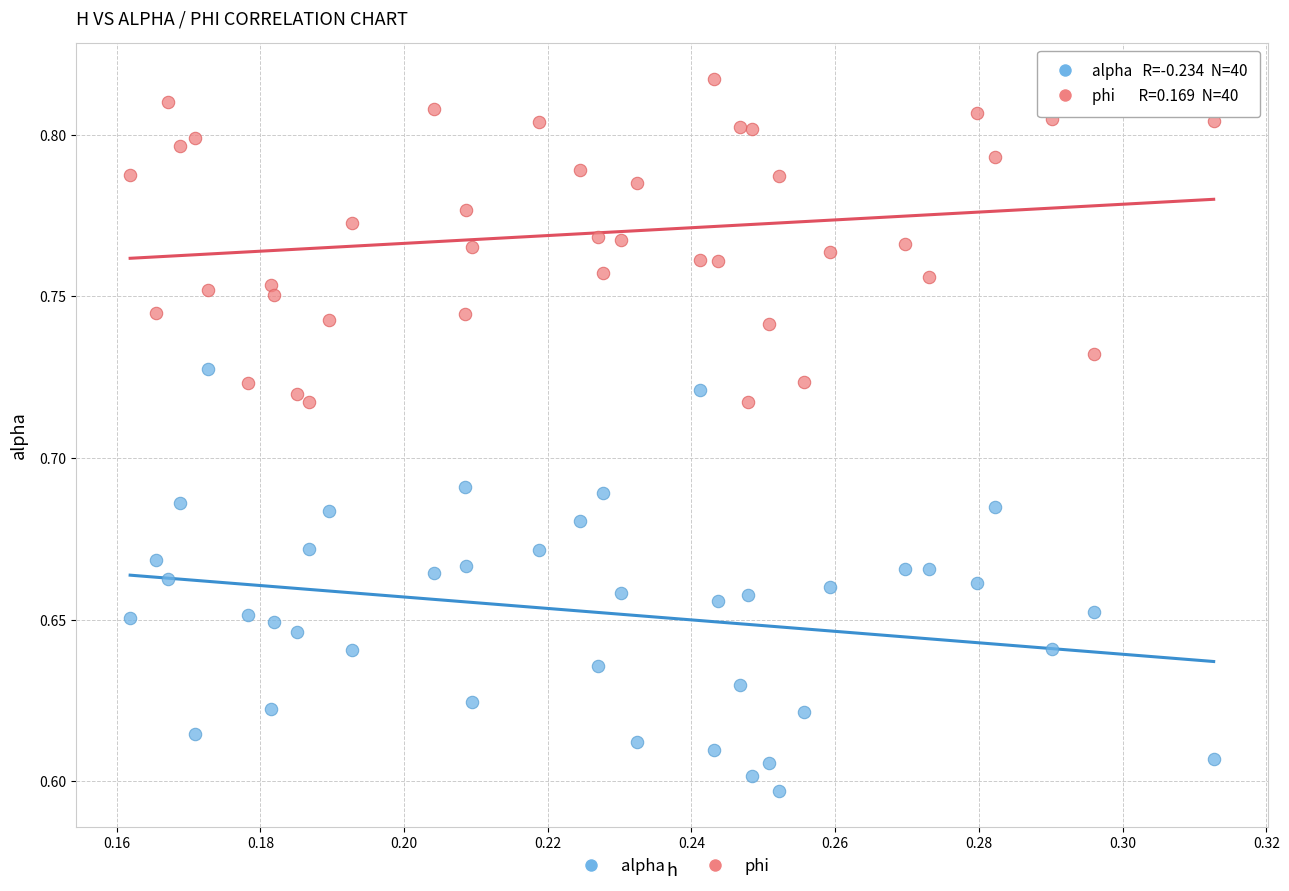

Which series has the largest Y range (max minus min)?

alpha